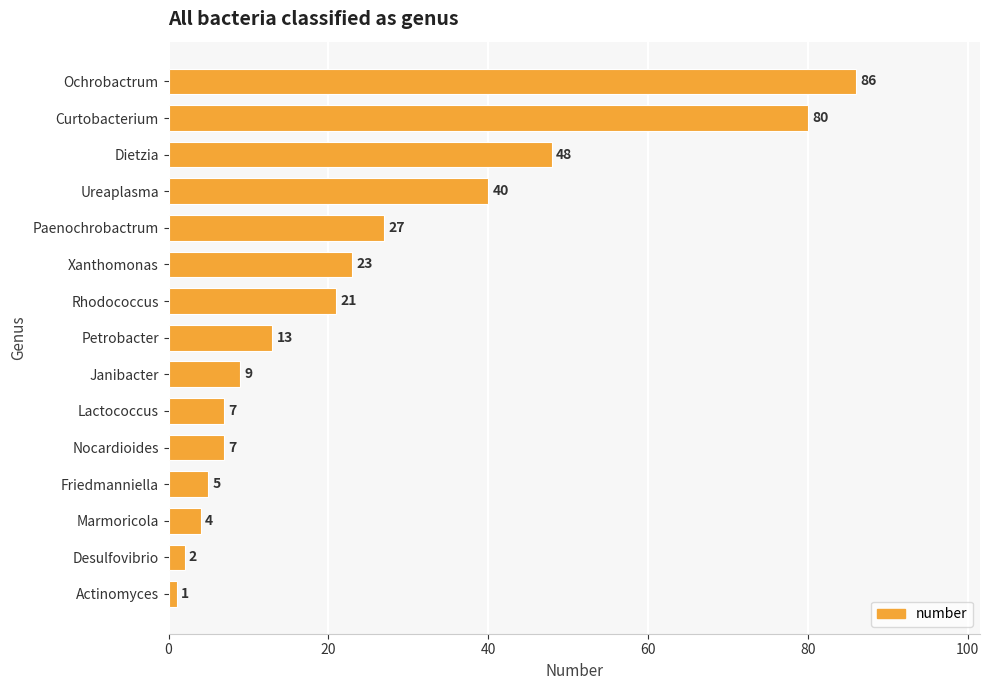

Reading bottom to top, extract all data points from this chart.

Actinomyces=1	Desulfovibrio=2	Marmoricola=4	Friedmanniella=5	Nocardioides=7	Lactococcus=7	Janibacter=9	Petrobacter=13	Rhodococcus=21	Xanthomonas=23	Paenochrobactrum=27	Ureaplasma=40	Dietzia=48	Curtobacterium=80	Ochrobactrum=86